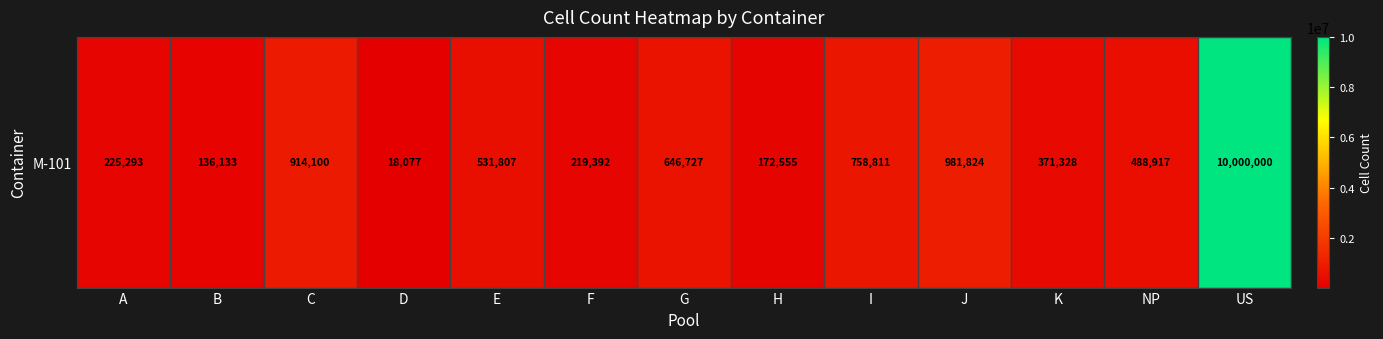

What is the change in value from H to NP?

+316362